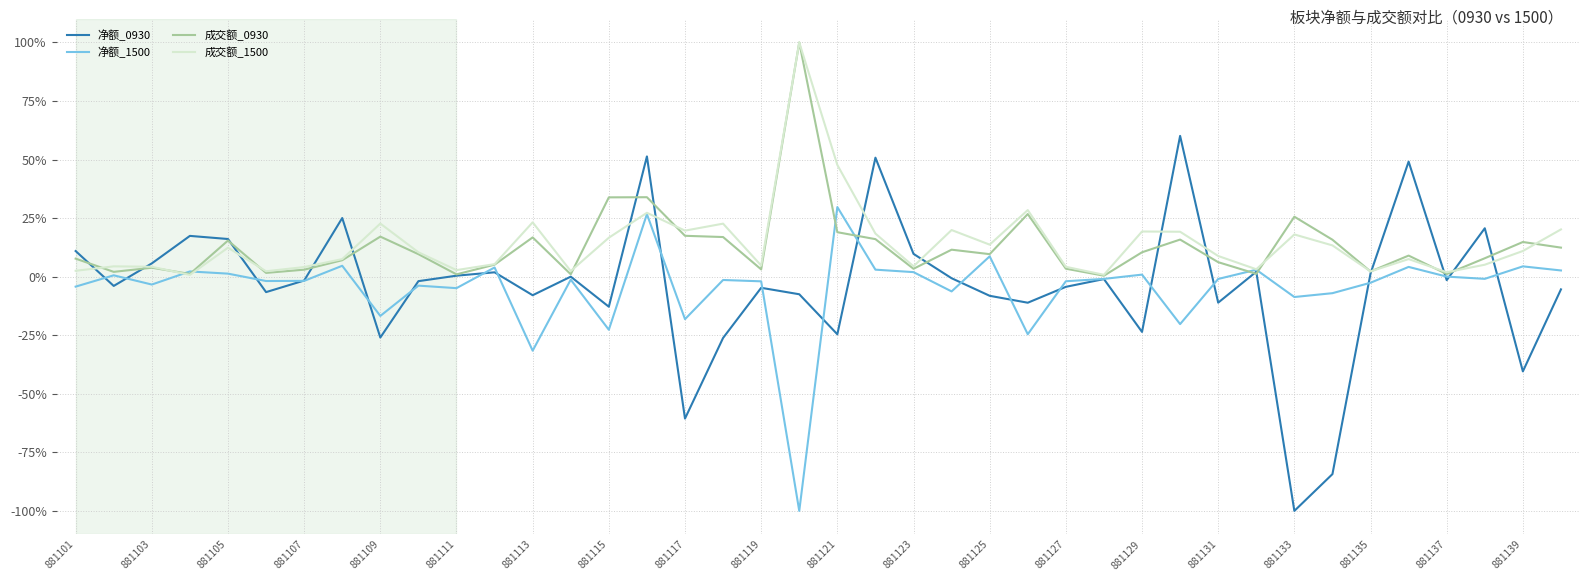

Which series has the largest range (max minus min)?

净额_0930